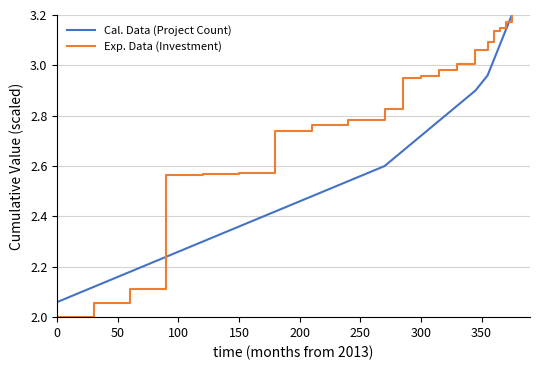

Which series has the largest total across all categories?

Exp. Data (Investment)